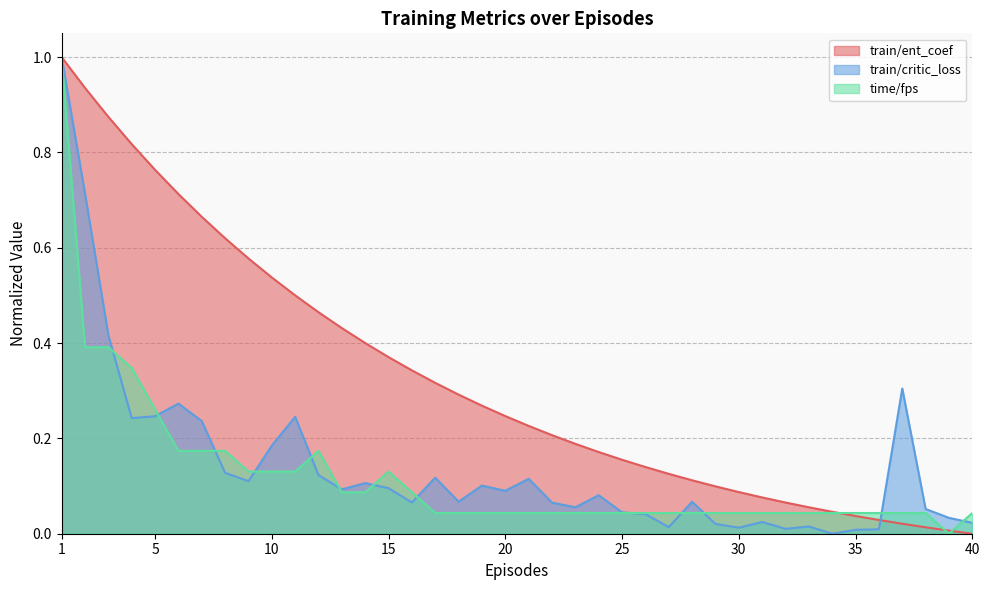

Where is the first local minimum for train/critic_loss?

4